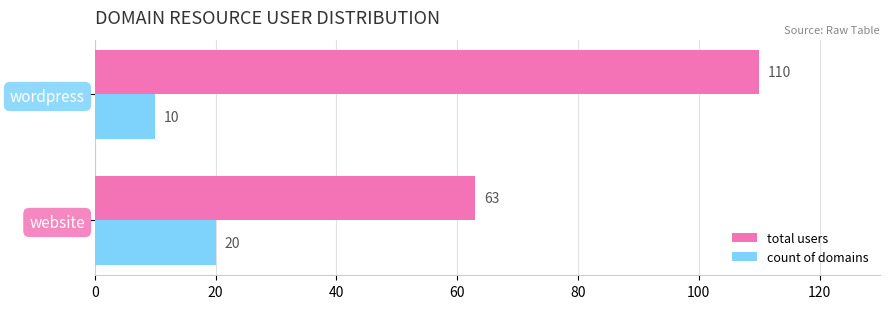

Rank the categories by total users value from lowest to highest.

website, wordpress